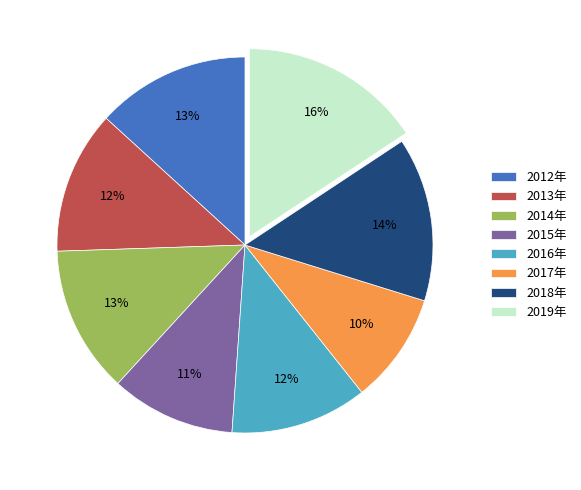

What is the smallest slice in the pie chart?

2017年